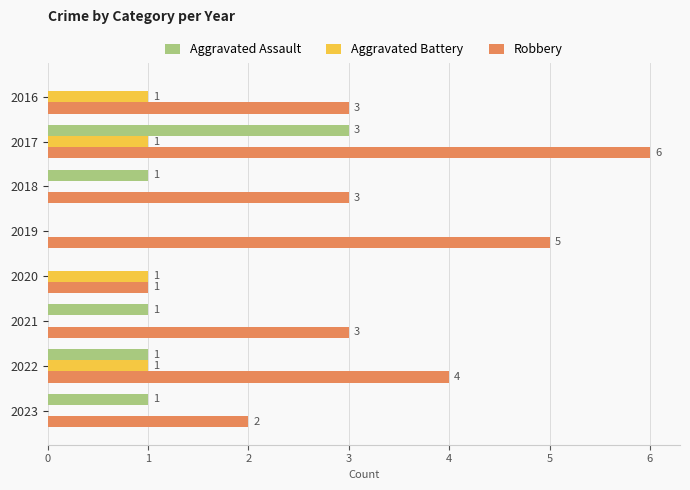

What is the maximum value shown in the chart?

6